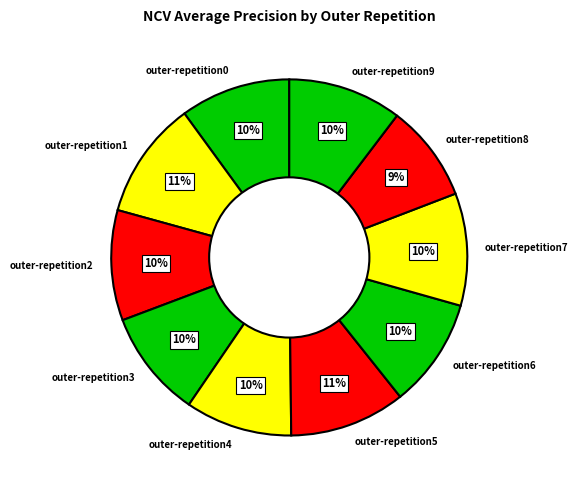

Count the number of slices in the pie.

10